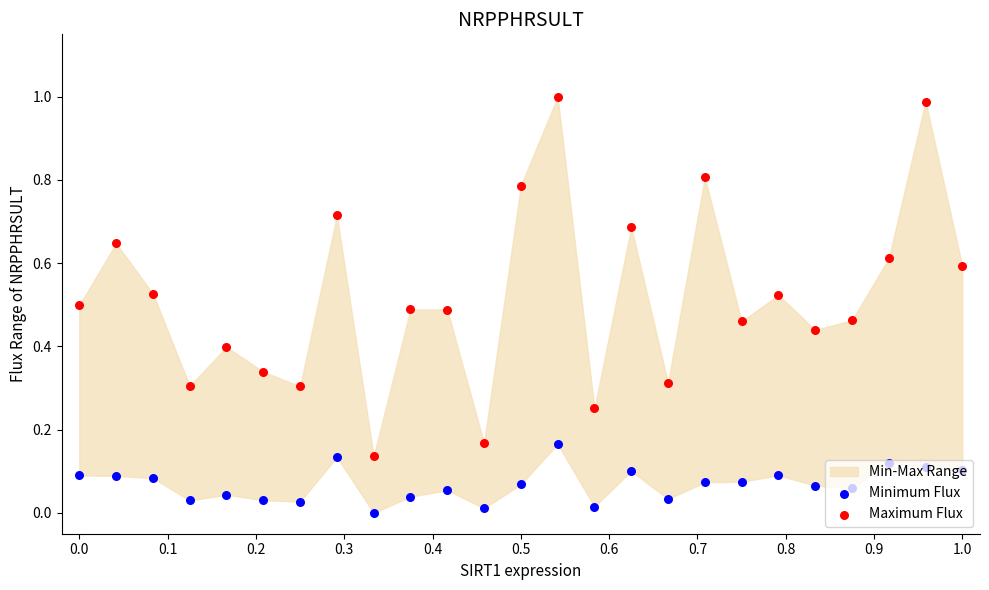

At how many categories does at least one series exceed 0?

25